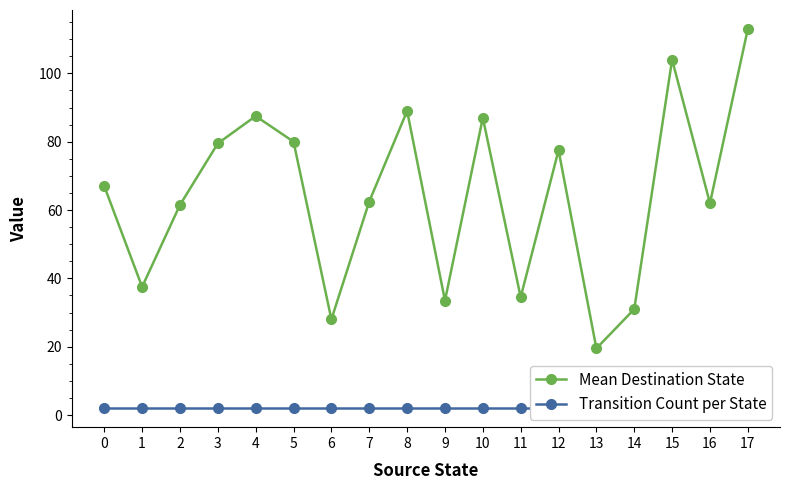

What is the approximate value of Transition Count per State at 11?

2.0